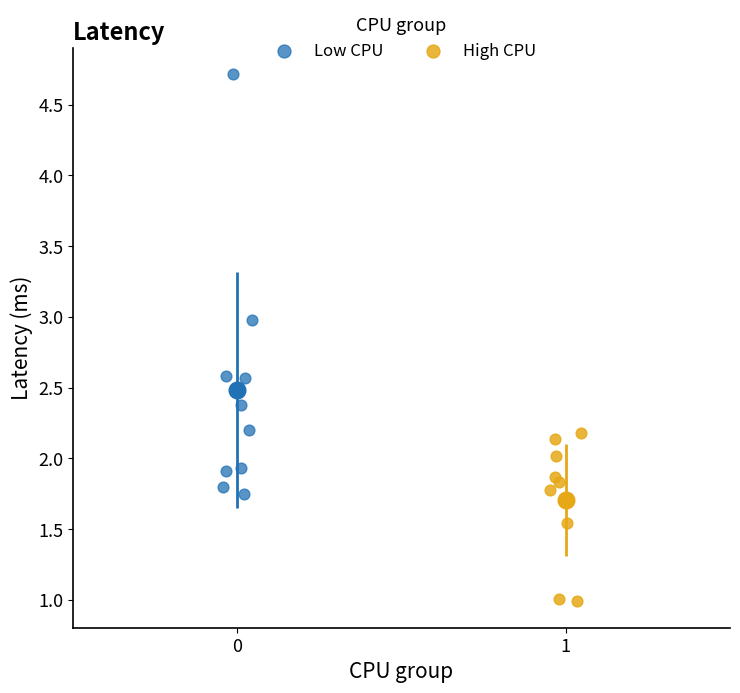

Which series has the widest spread of Y values?

Low CPU